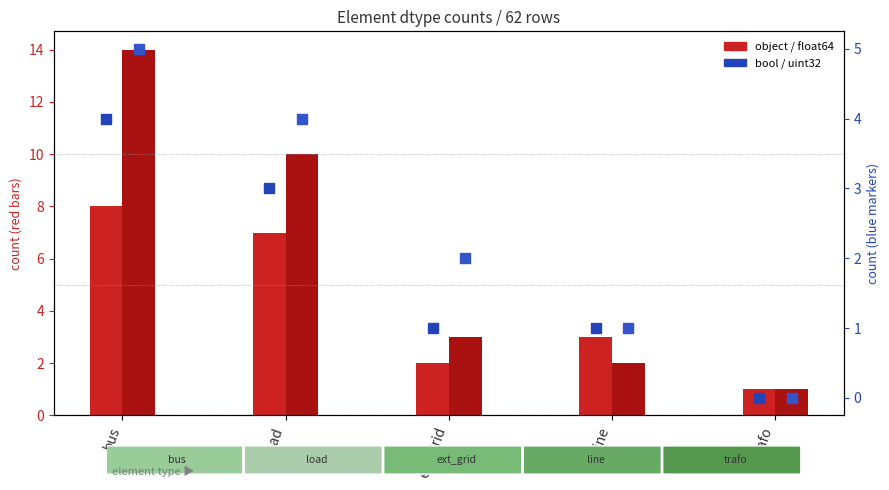

Which series changed the most between load and trafo?

float64